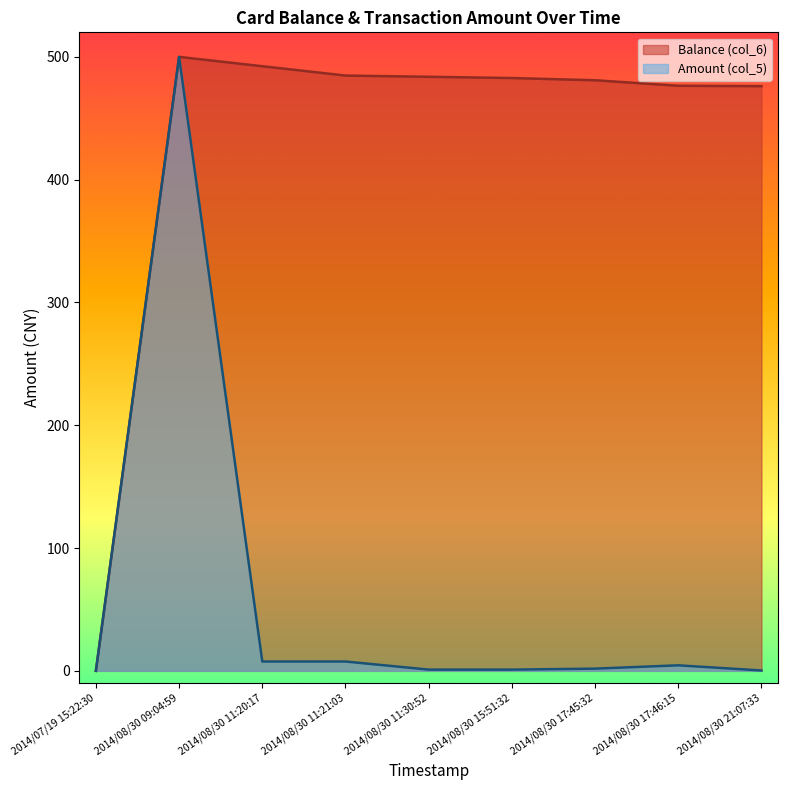

What is the sum of all Balance (col_6) values?

3877.4